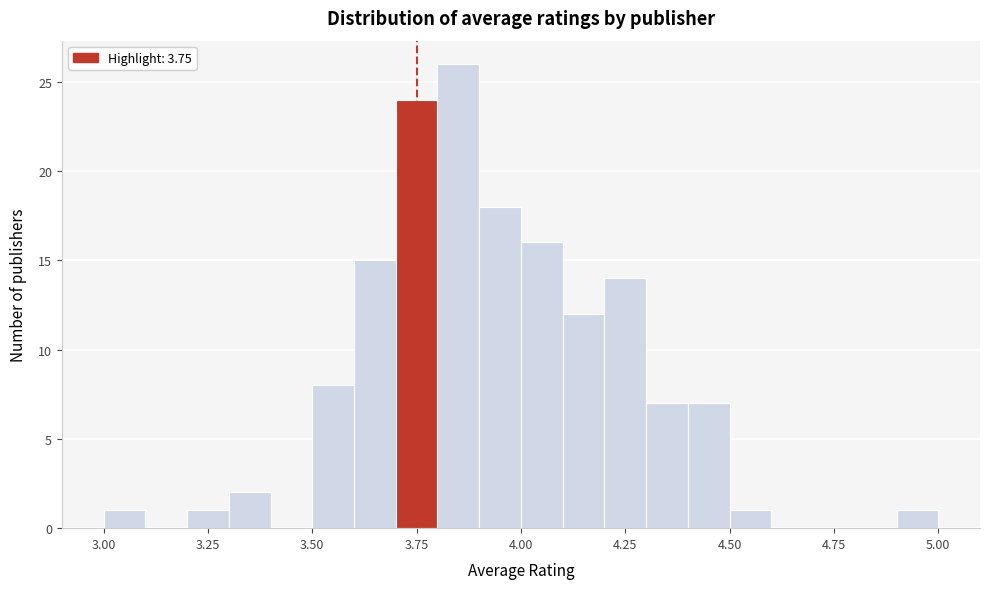

Read against the x-axis, roughly where is the centre of the tallest bar?

3.85